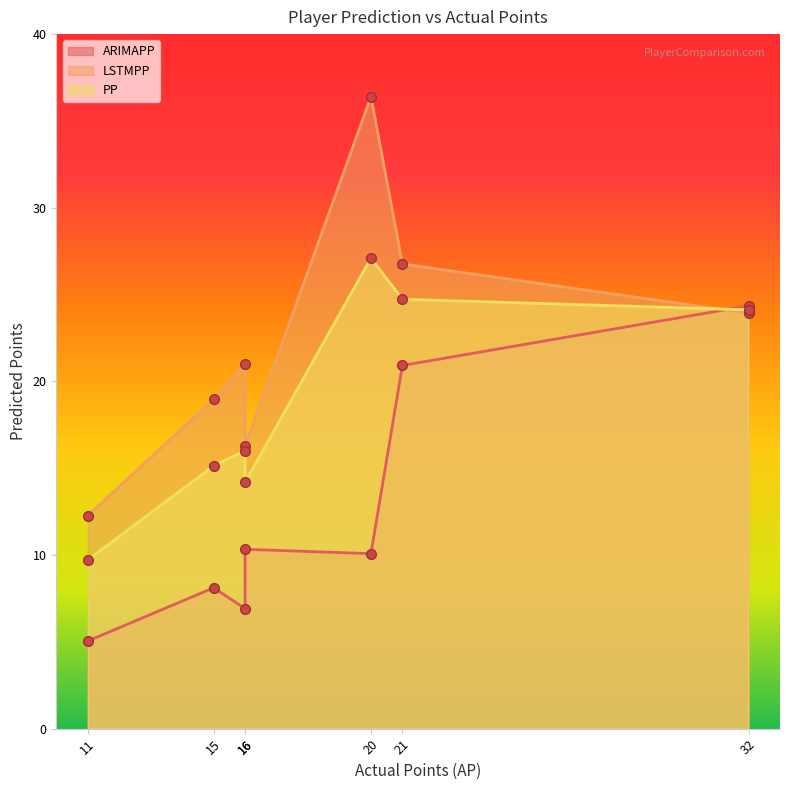

Is it true that LSTMPP equals 36.4 at 20?

True